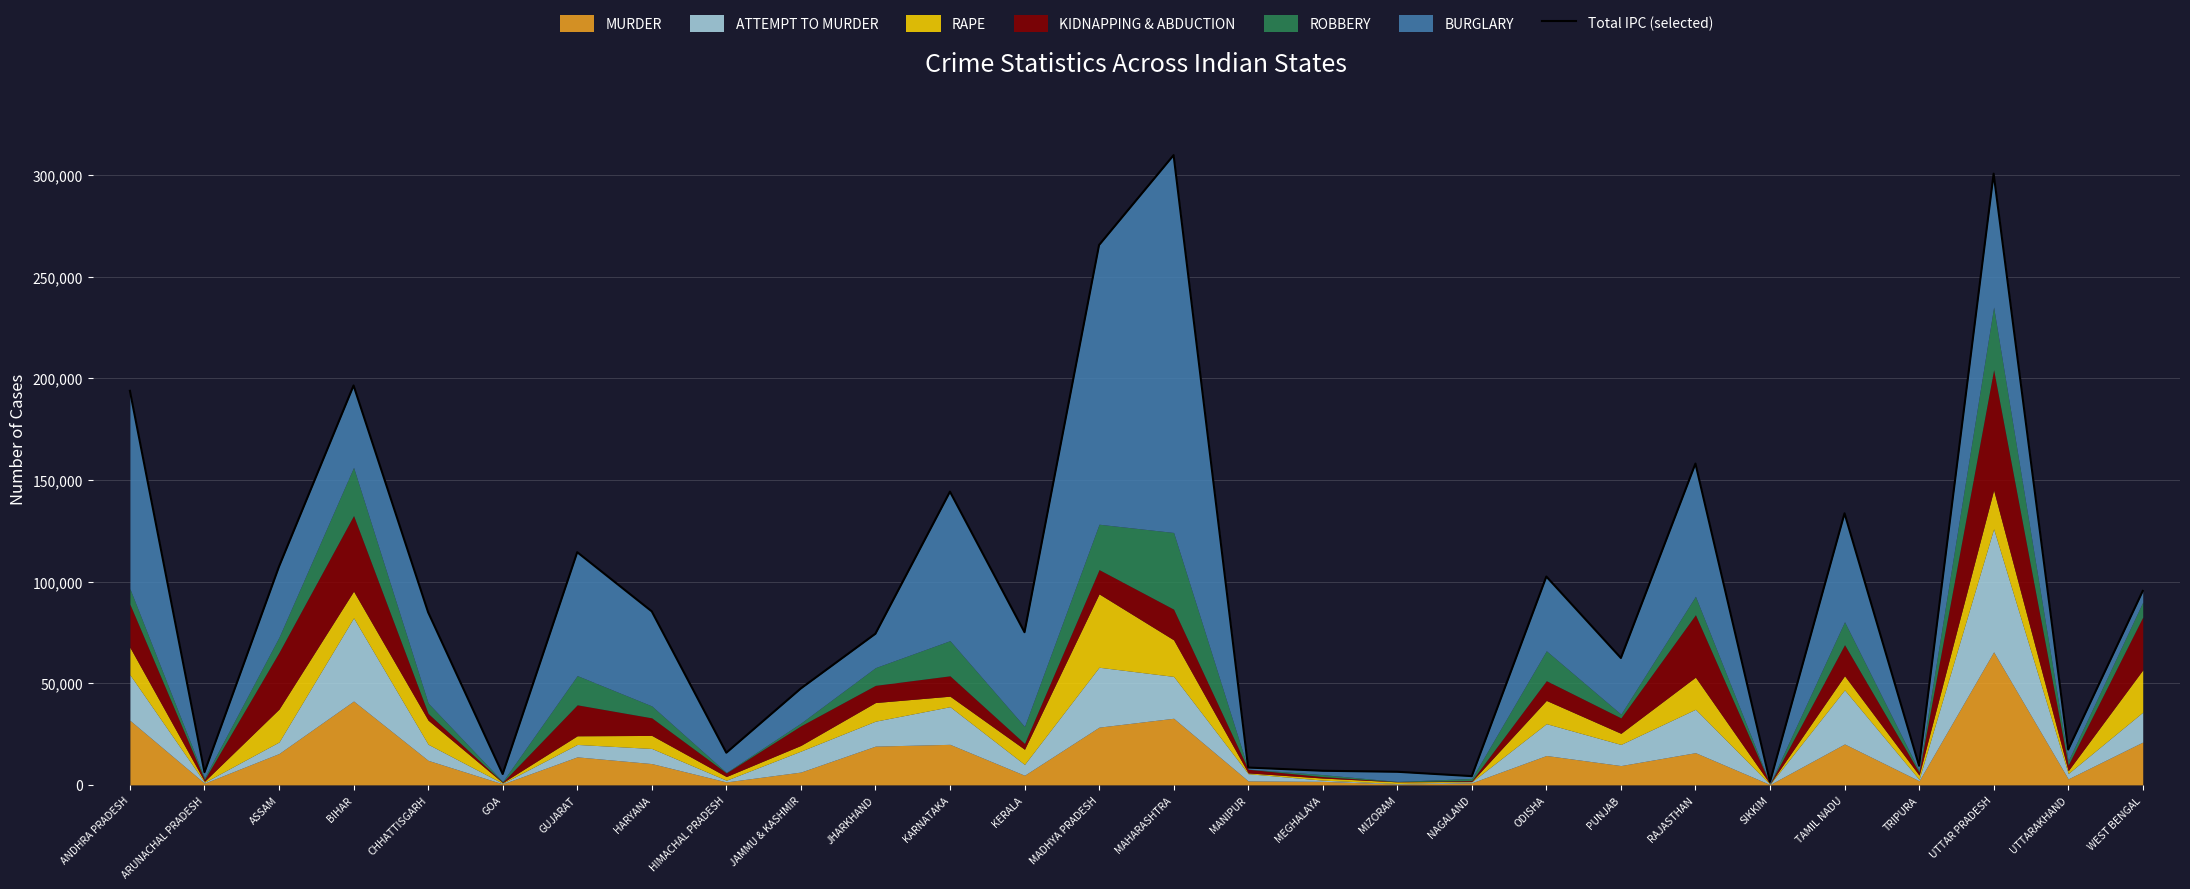

How many interior local valleys (lower than both neighbors) does the data have?

9